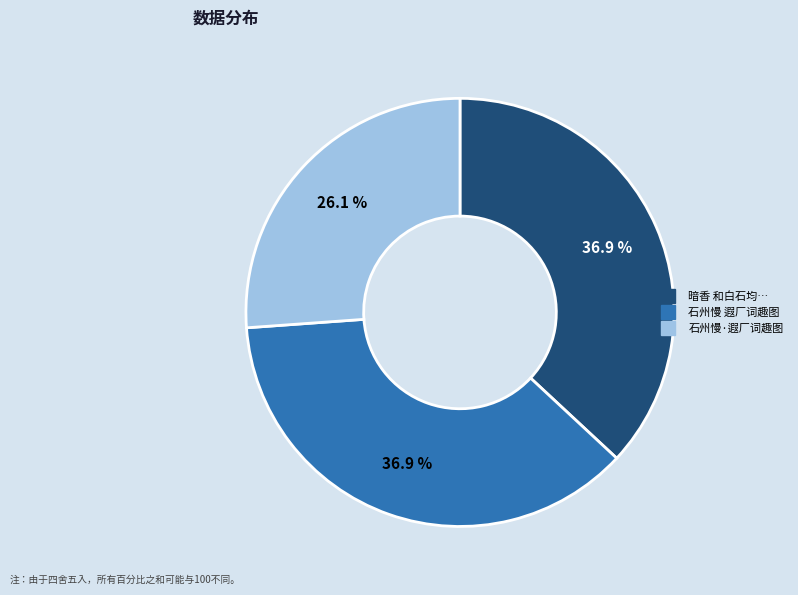

Does any single category account for the majority?

No